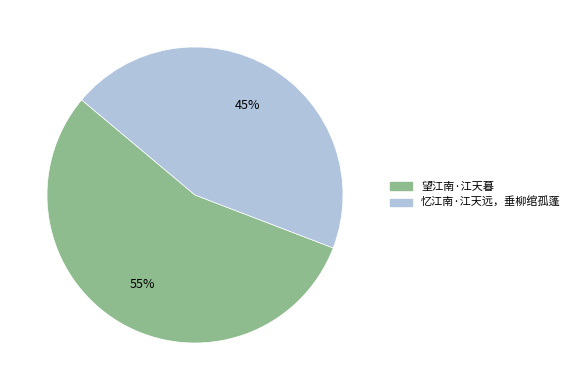

To the nearest percent, what is the combined percentage of 望江南·江天暮 and 忆江南·江天远，垂柳绾孤蓬?

100%